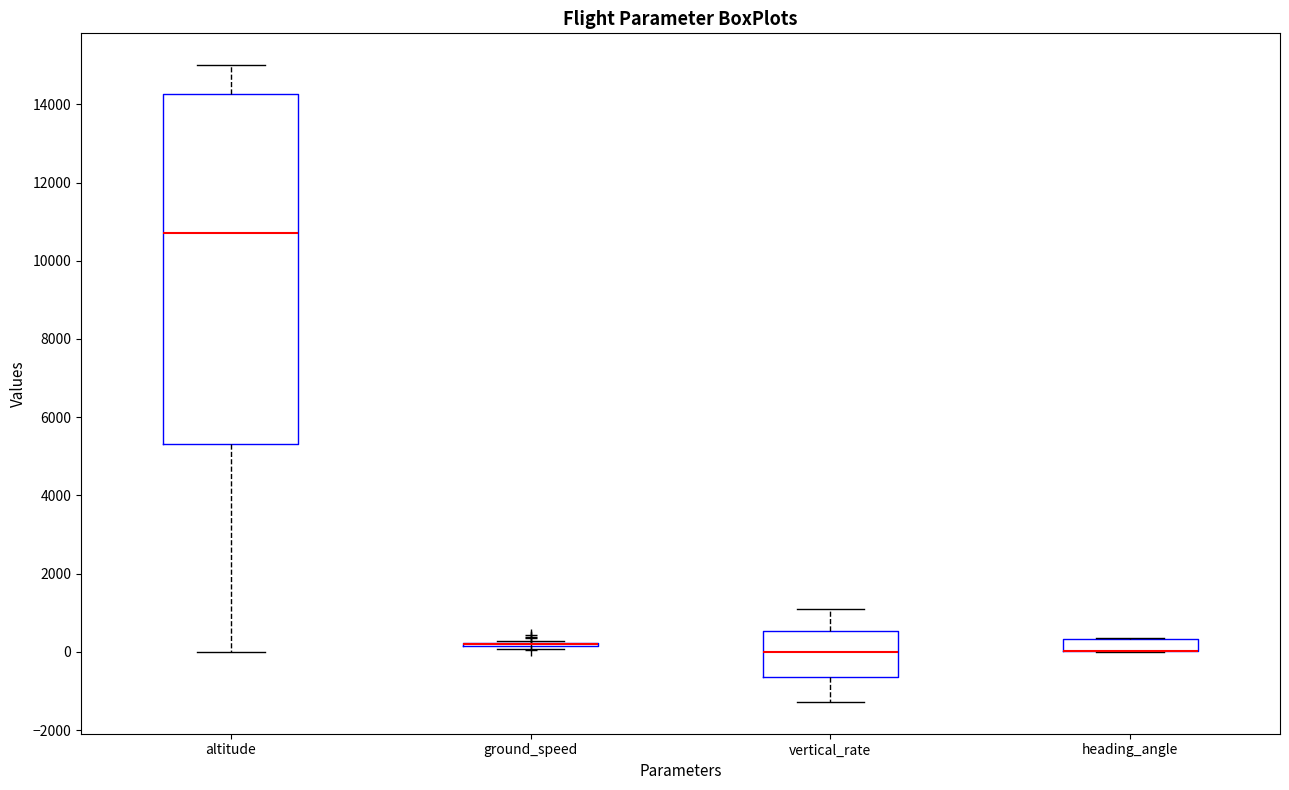

Reading left to right, read every box against the y-axis: the position of its median line, the range the box covers, and the ends of its whiskers. The values are not printed on the chart, so give them approximately, as read against the axis.

altitude: median 10800, box 5400 to 14200, whiskers 0 to 15000
ground_speed: box collapsed to a line at 200, whiskers 0 to 200
vertical_rate: median 0, box -600 to 600, whiskers -1200 to 1000
heading_angle: median 0 (drawn on the box's lower edge), box 0 to 400, whiskers 0 to 400